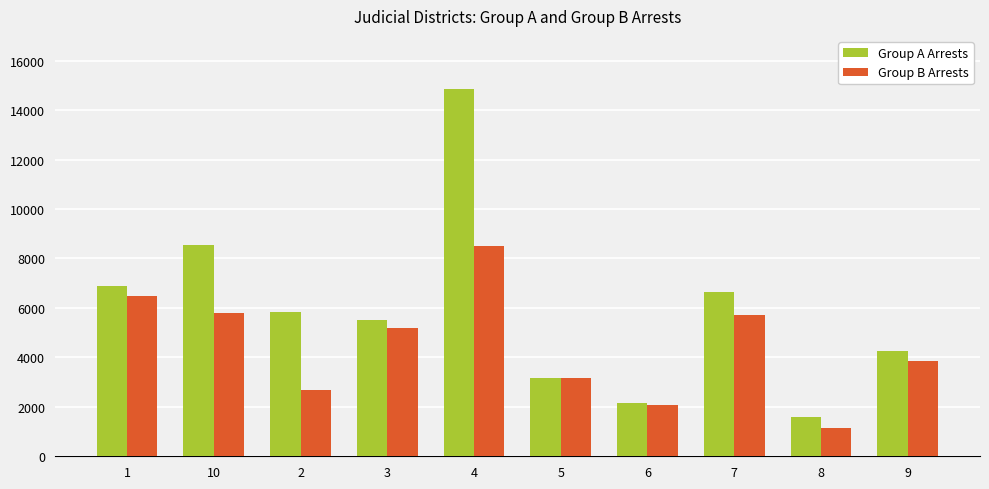

Which series changed the most between 6 and 9?

Group A Arrests